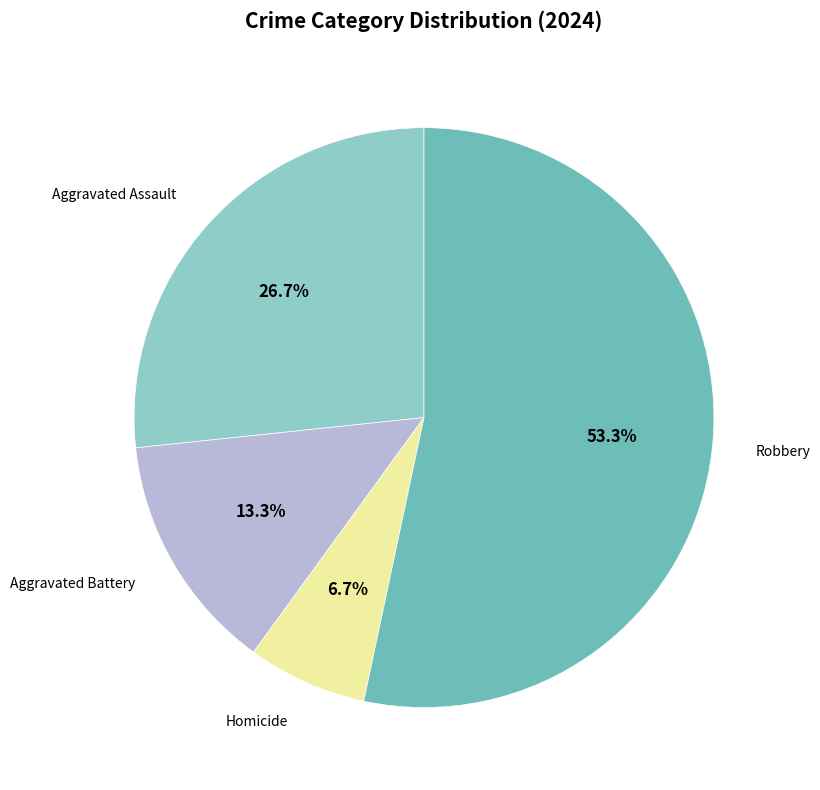

Is there a majority slice in this chart?

Yes